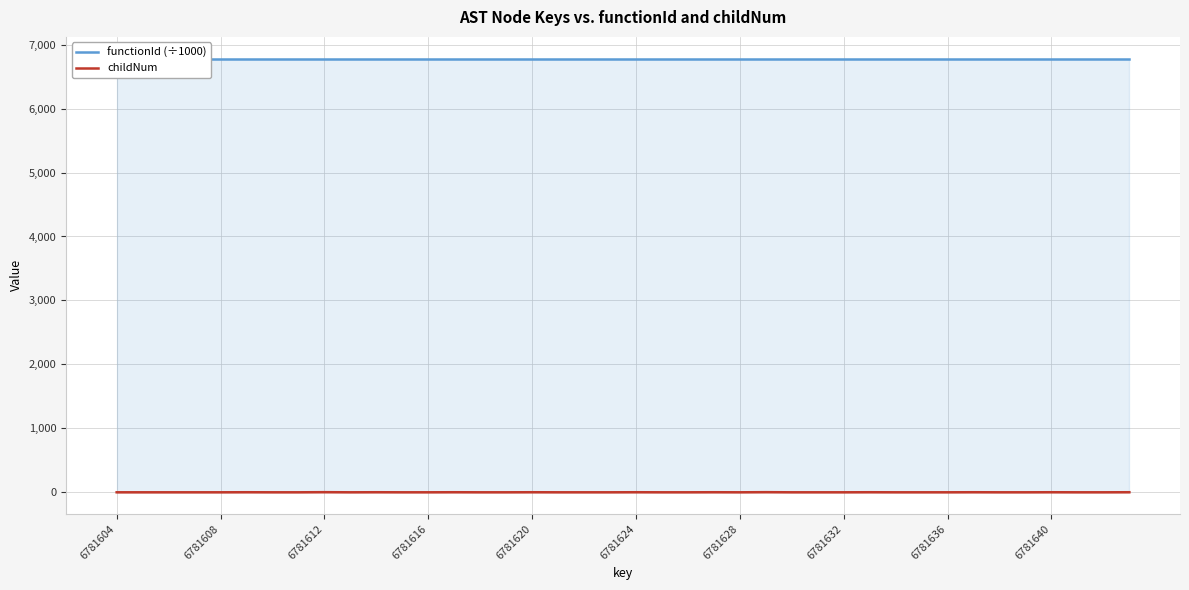

What is the sum of the functionId (÷1000) values at 6781604 and 39?

13563.2